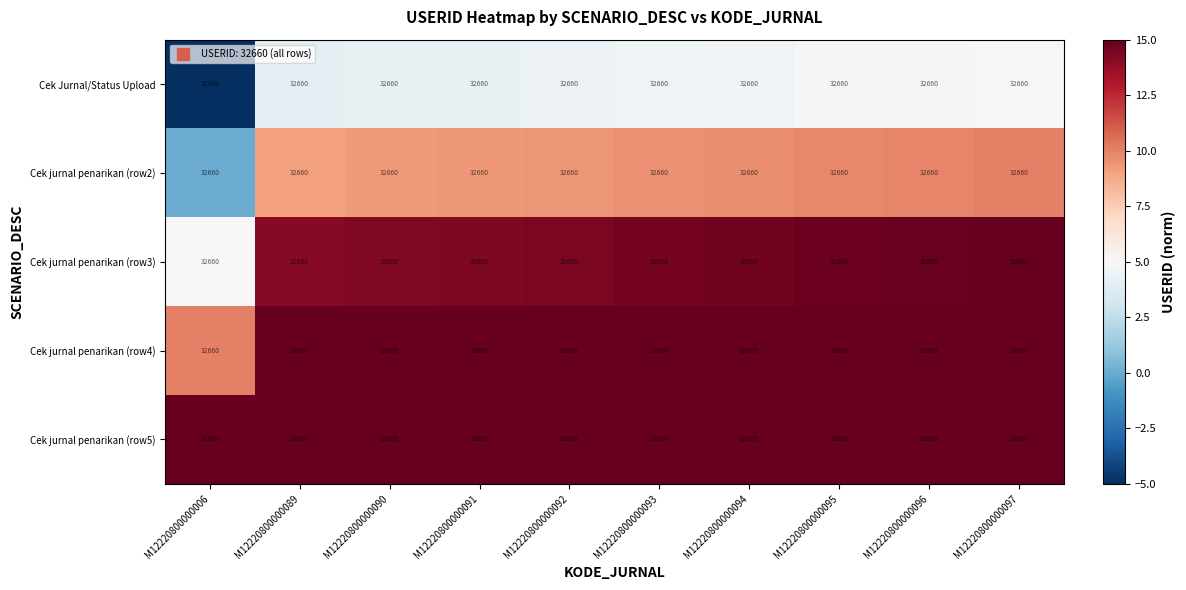

The value of Cek jurnal penarikan (row4) at M12220800000090 is 19.2. True or false?

True